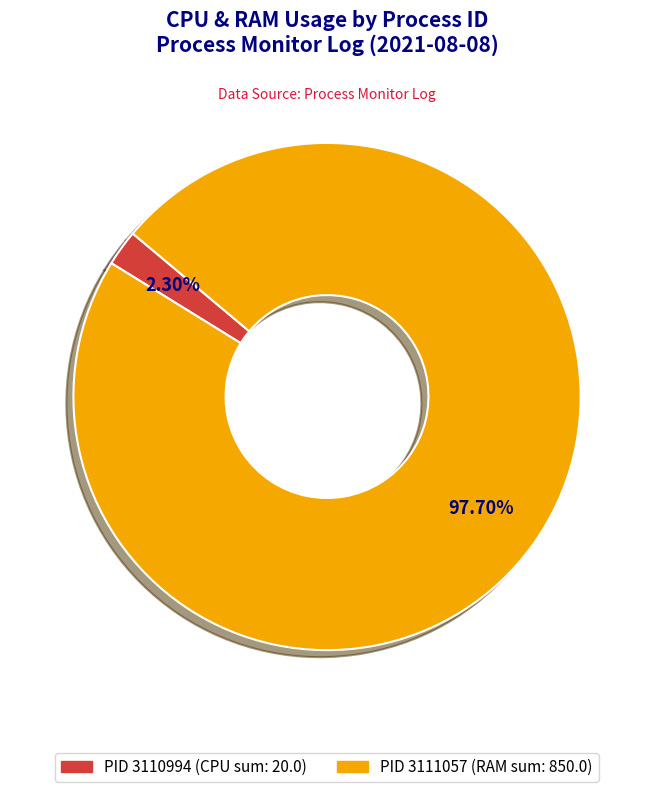

Count the number of slices in the pie.

2